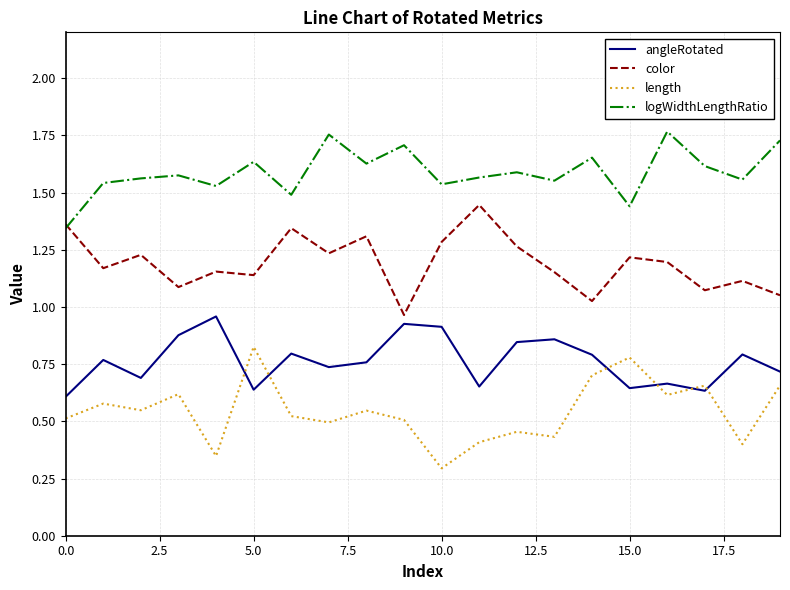

Count the logWidthLengthRatio values in the range 1 to 2.

20